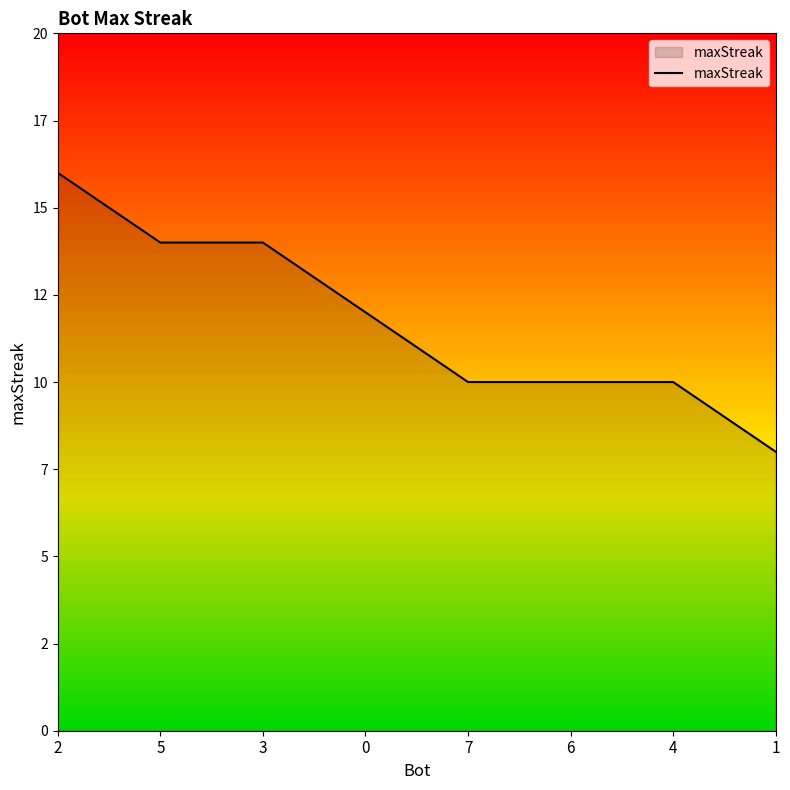

Rank the categories by value from highest to lowest.

2, 5, 3, 0, 7, 6, 4, 1